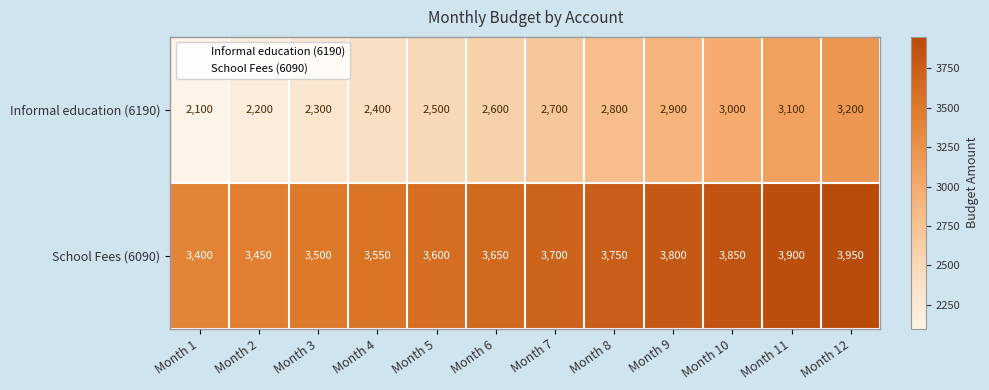

Rank the series by their maximum value, from highest to lowest.

School Fees (6090), Informal education (6190)